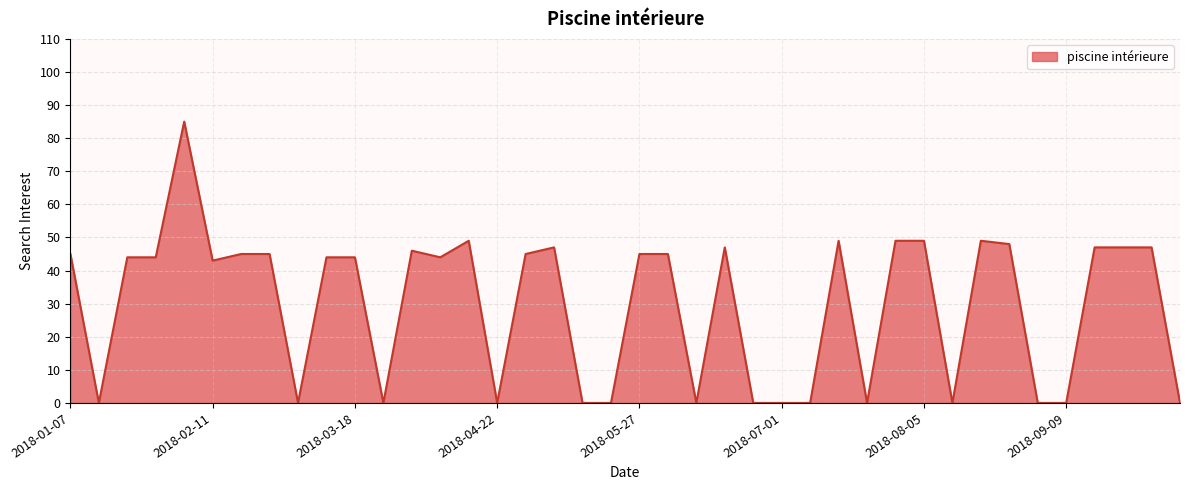

What is the difference between the maximum and minimum values?

85